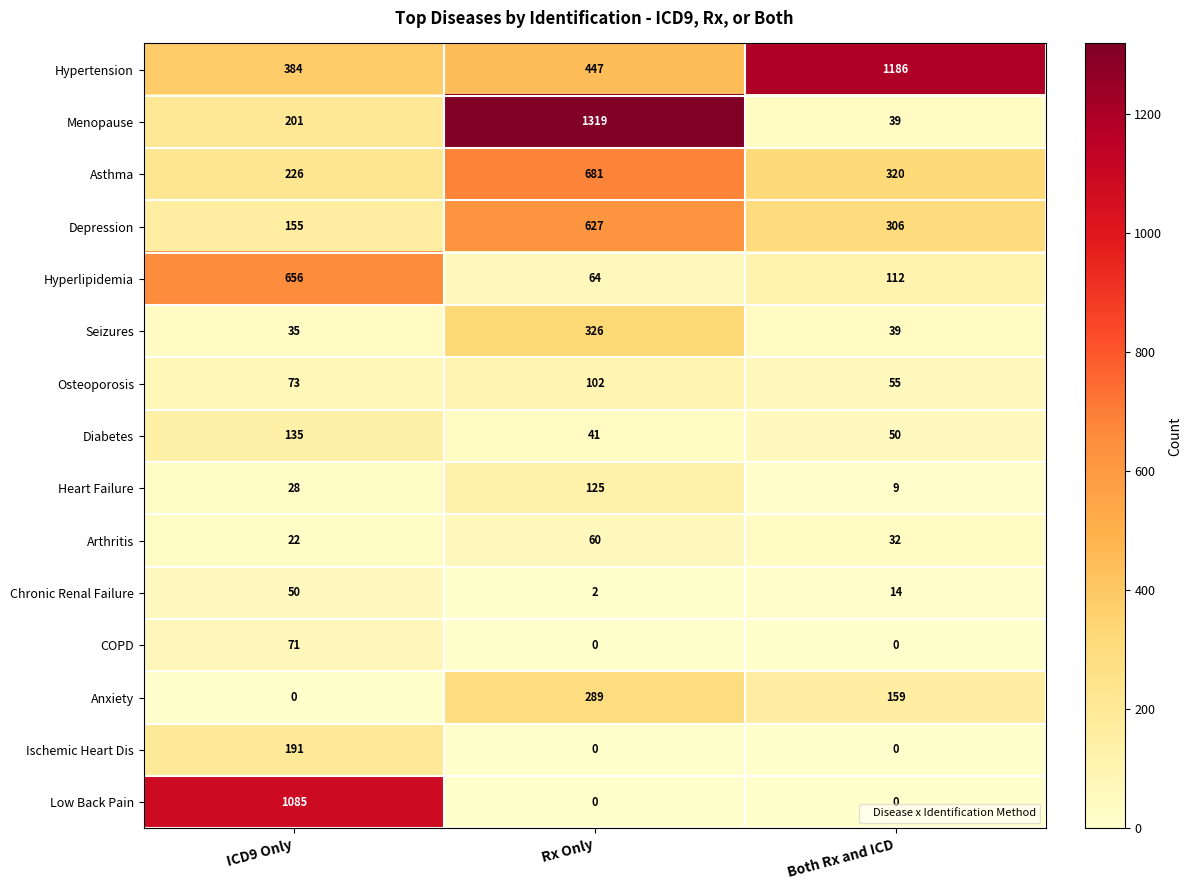

Count the Ischemic Heart Dis values in the range 0 to 191.

3